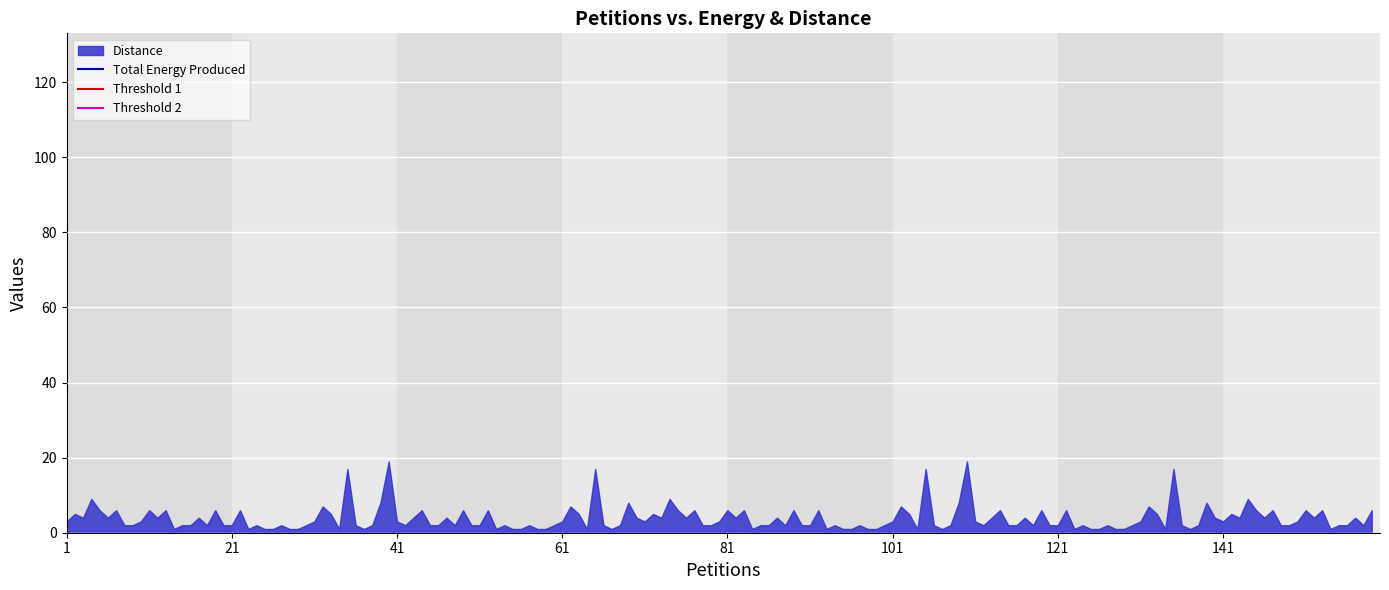

How many lines are shown in the chart?

1